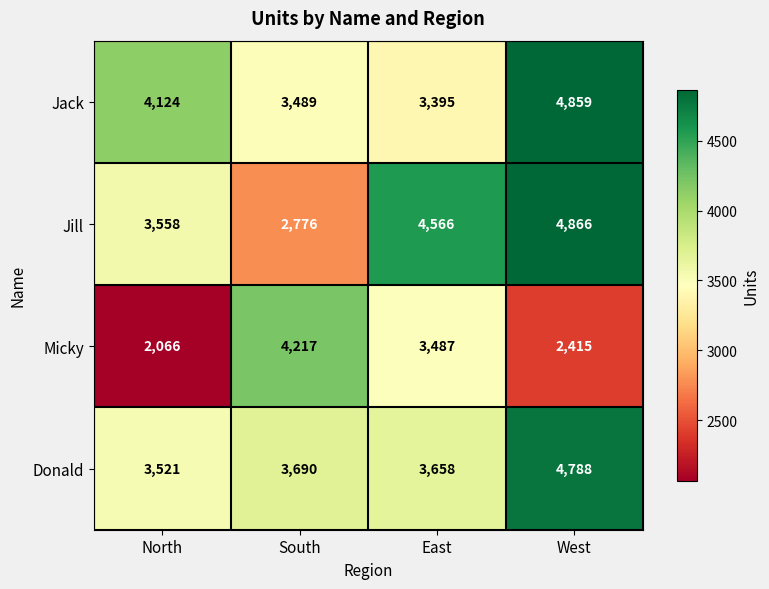

List the series in order of their peak value, highest first.

Jill, Jack, Donald, Micky